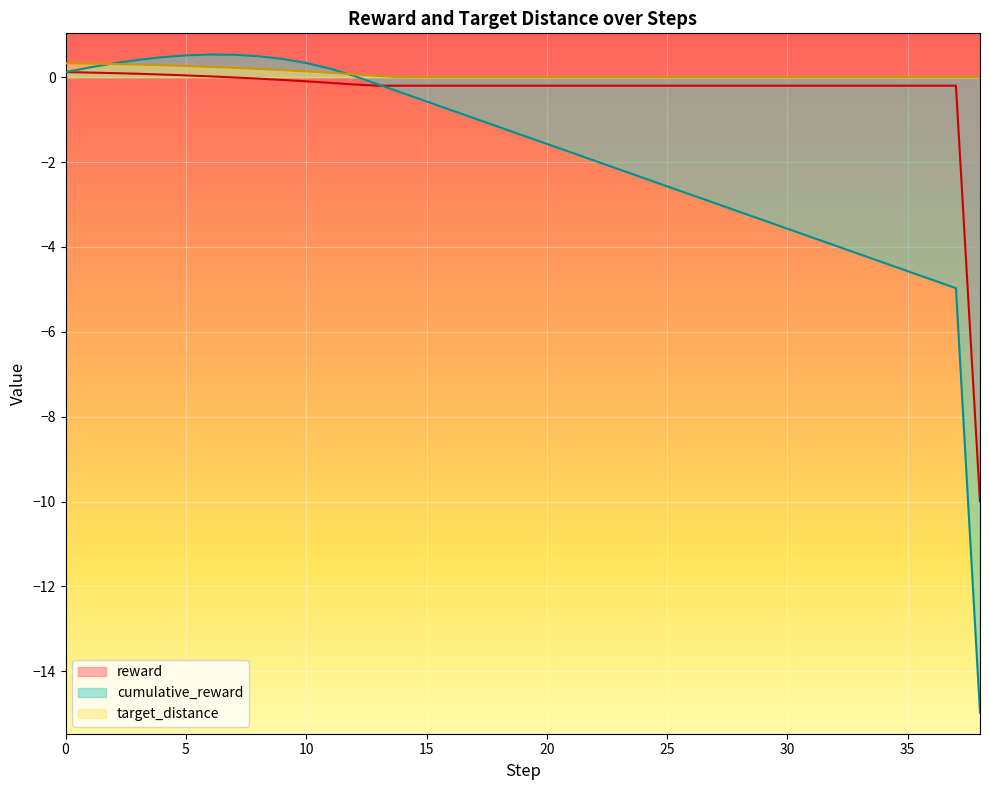

What is the minimum value for cumulative_reward?

-15.0